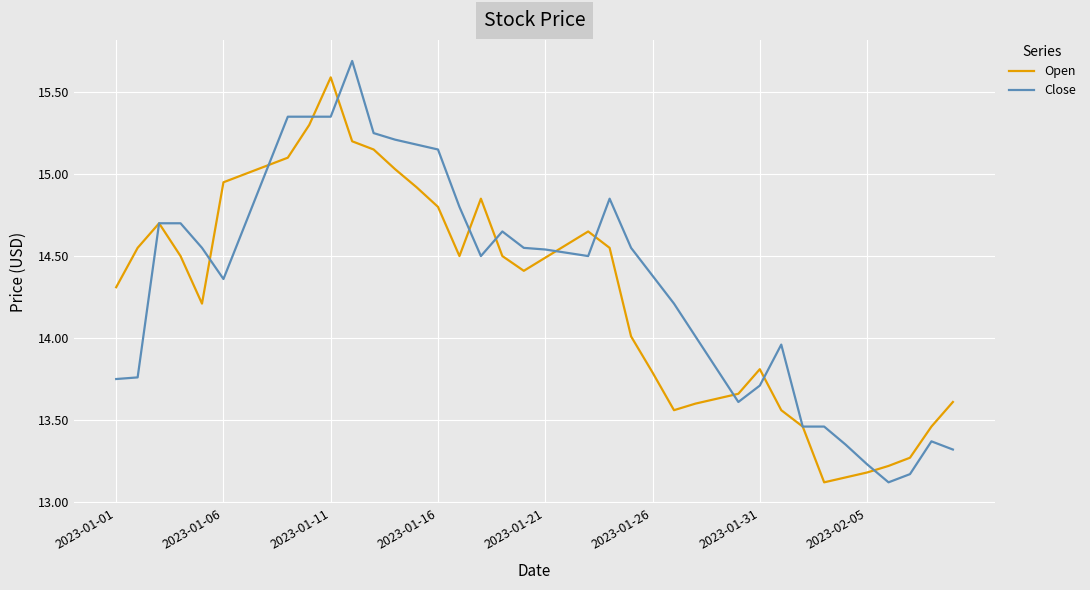

What is the minimum value shown in the chart?

13.1